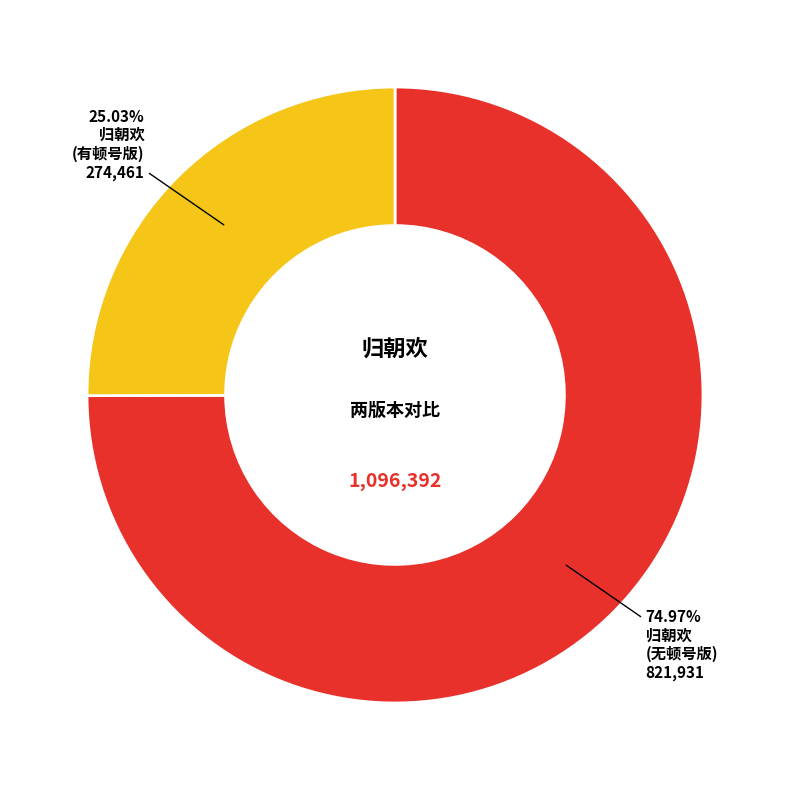

Does any single category account for the majority?

Yes